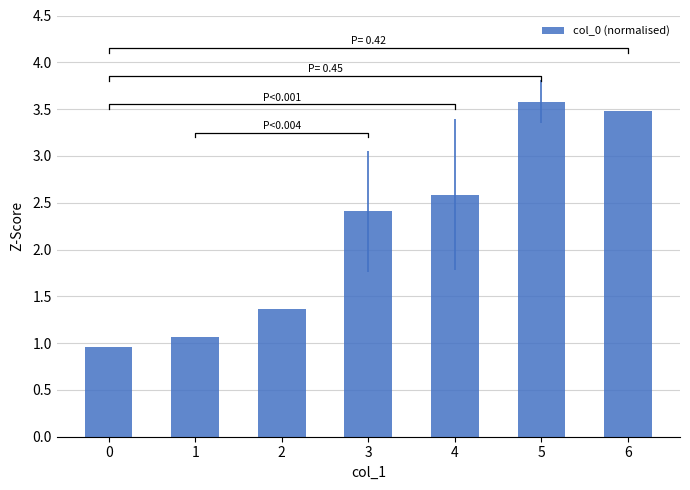

The value at 2 is 1.4. True or false?

True